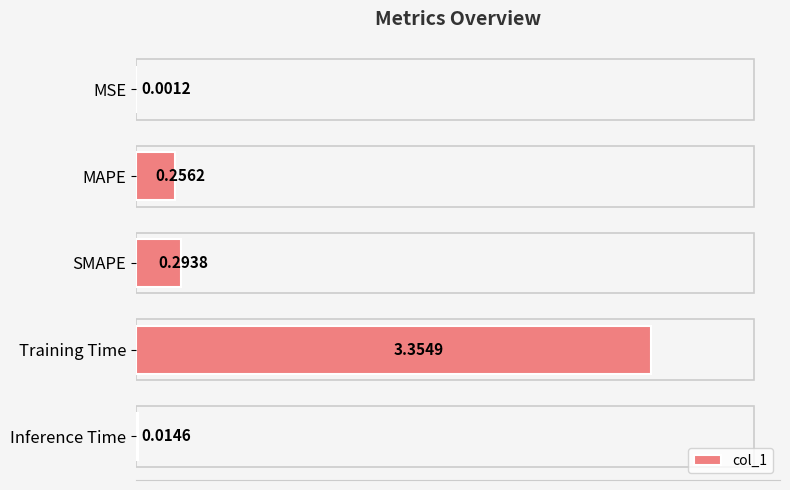

What is the change in value from MAPE to Training Time?

+3.1